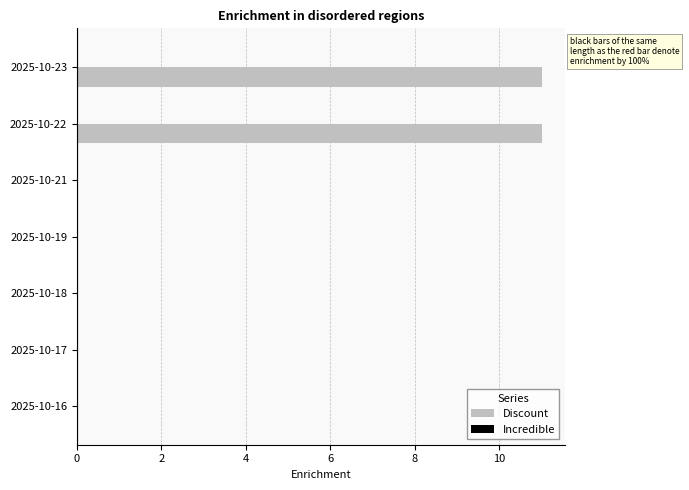

What is the greatest value displayed?

11